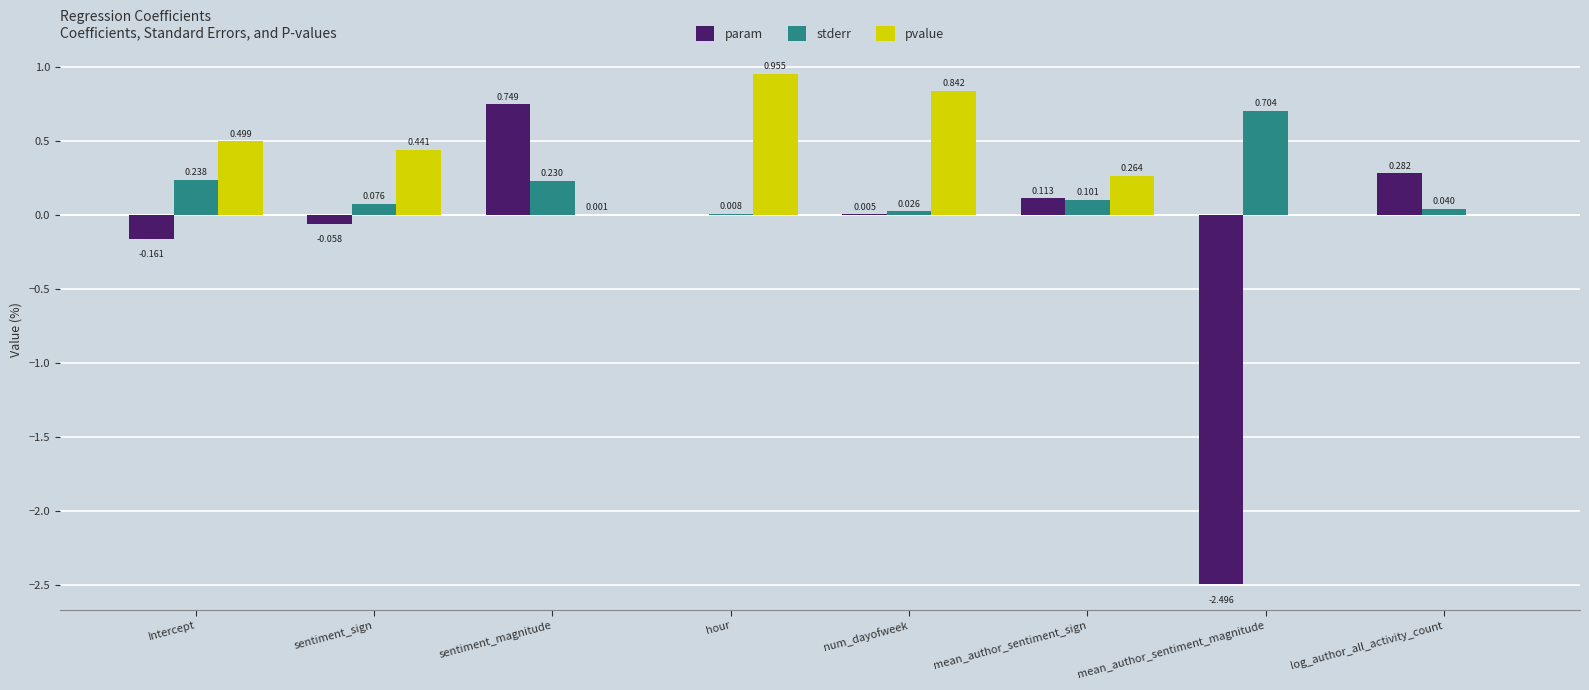

What are all the series names shown in the legend?

param, stderr, pvalue